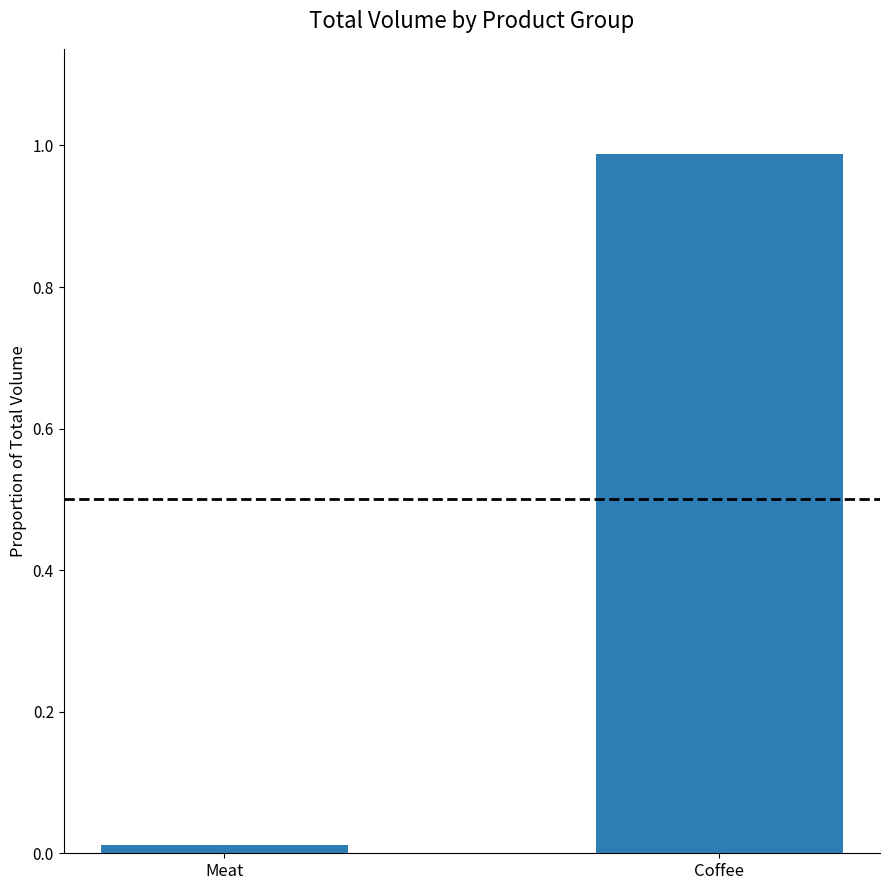

Which category has the lowest value across all series?

Meat